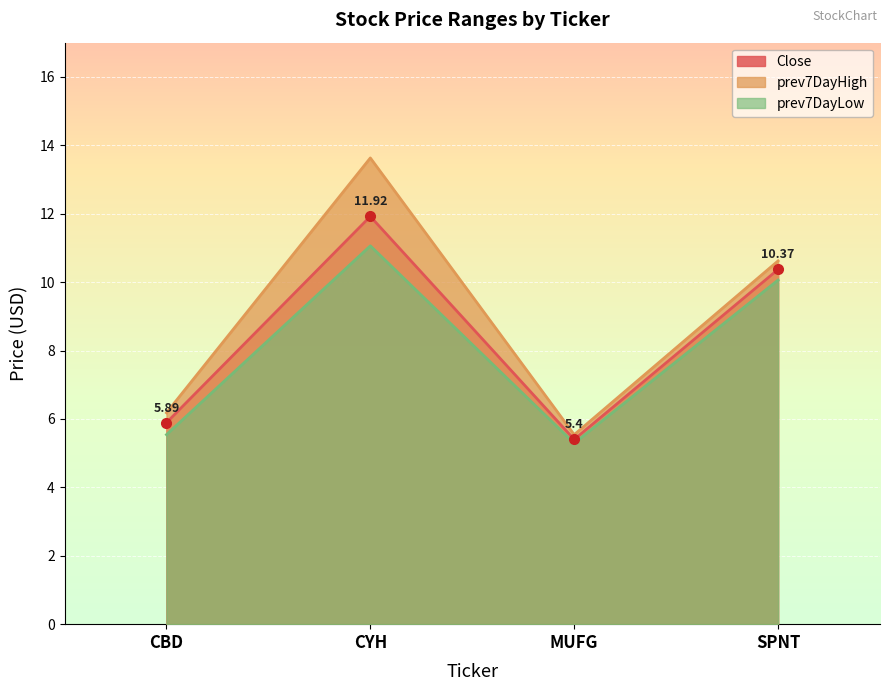

True or false: Close and prev7DayLow intersect in this chart.

False